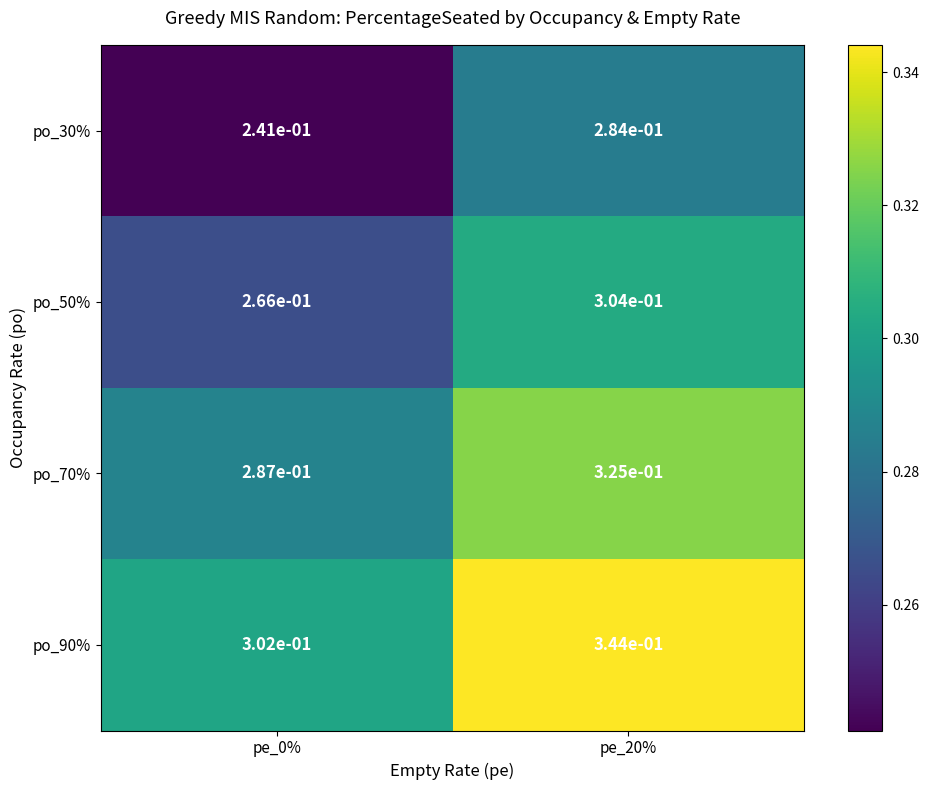

At which category is the sum across all series the highest?

pe_20%